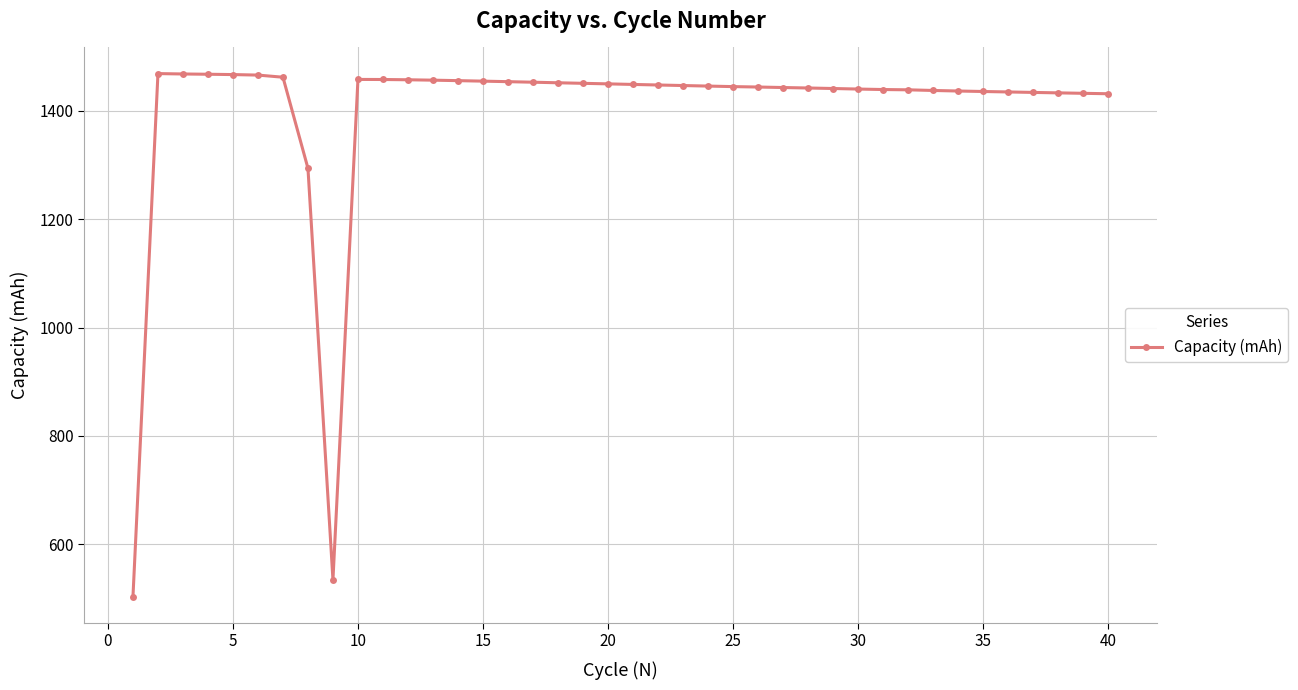

What is the difference between the second highest and minimum values?

965.3